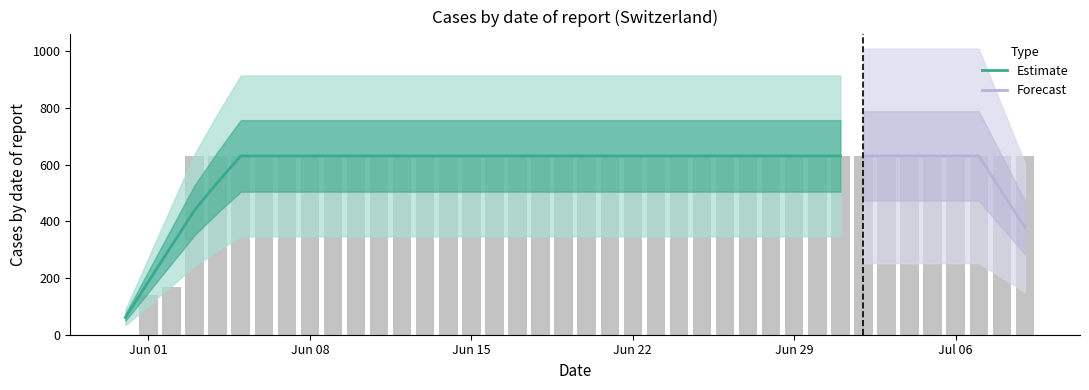

What is the highest value of the Estimate series?

631.0